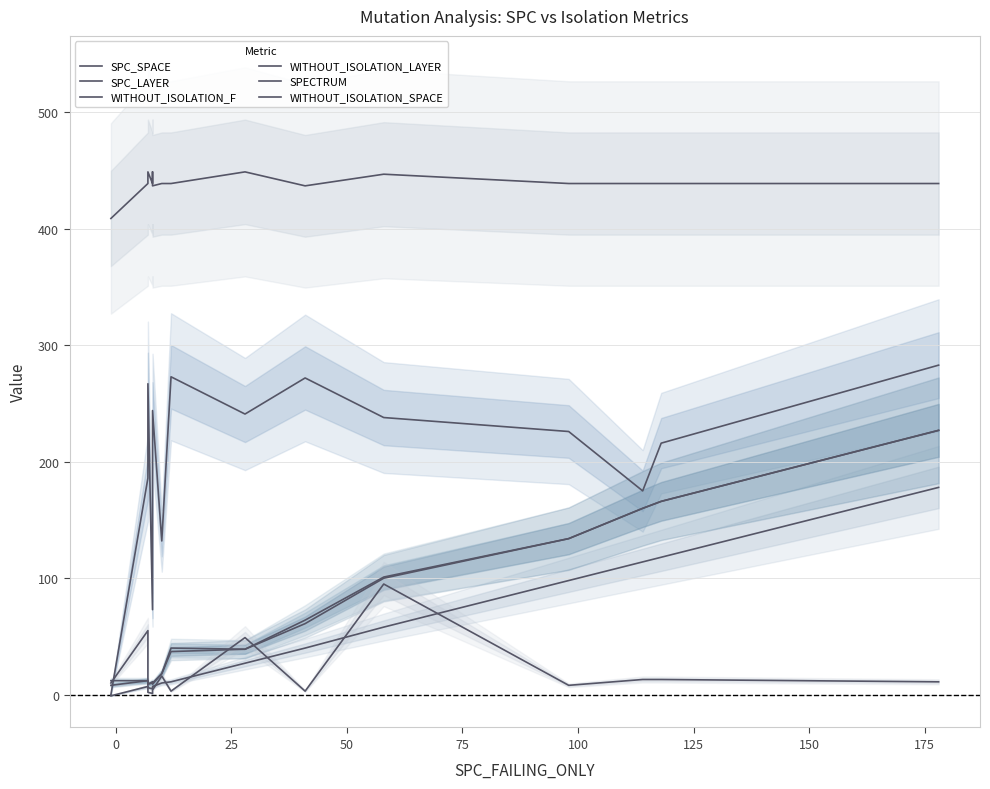

Which series has the largest total across all categories?

WITHOUT_ISOLATION_SPACE